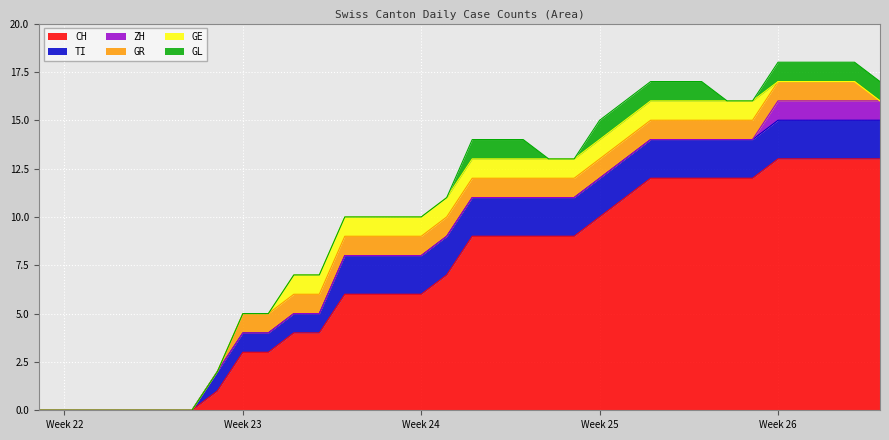

True or false: TI has more than 2 interior local peaks.

False